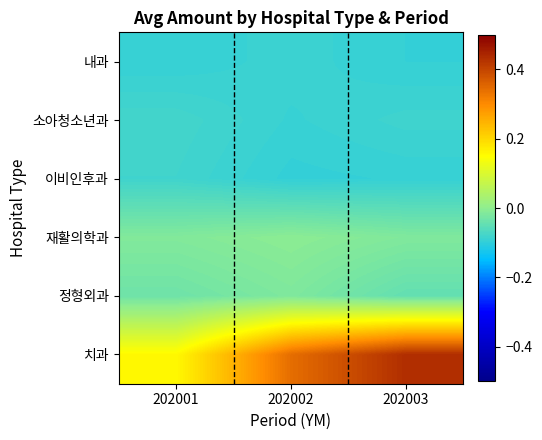

What is the difference between the highest and lowest values at 202001?

0.3